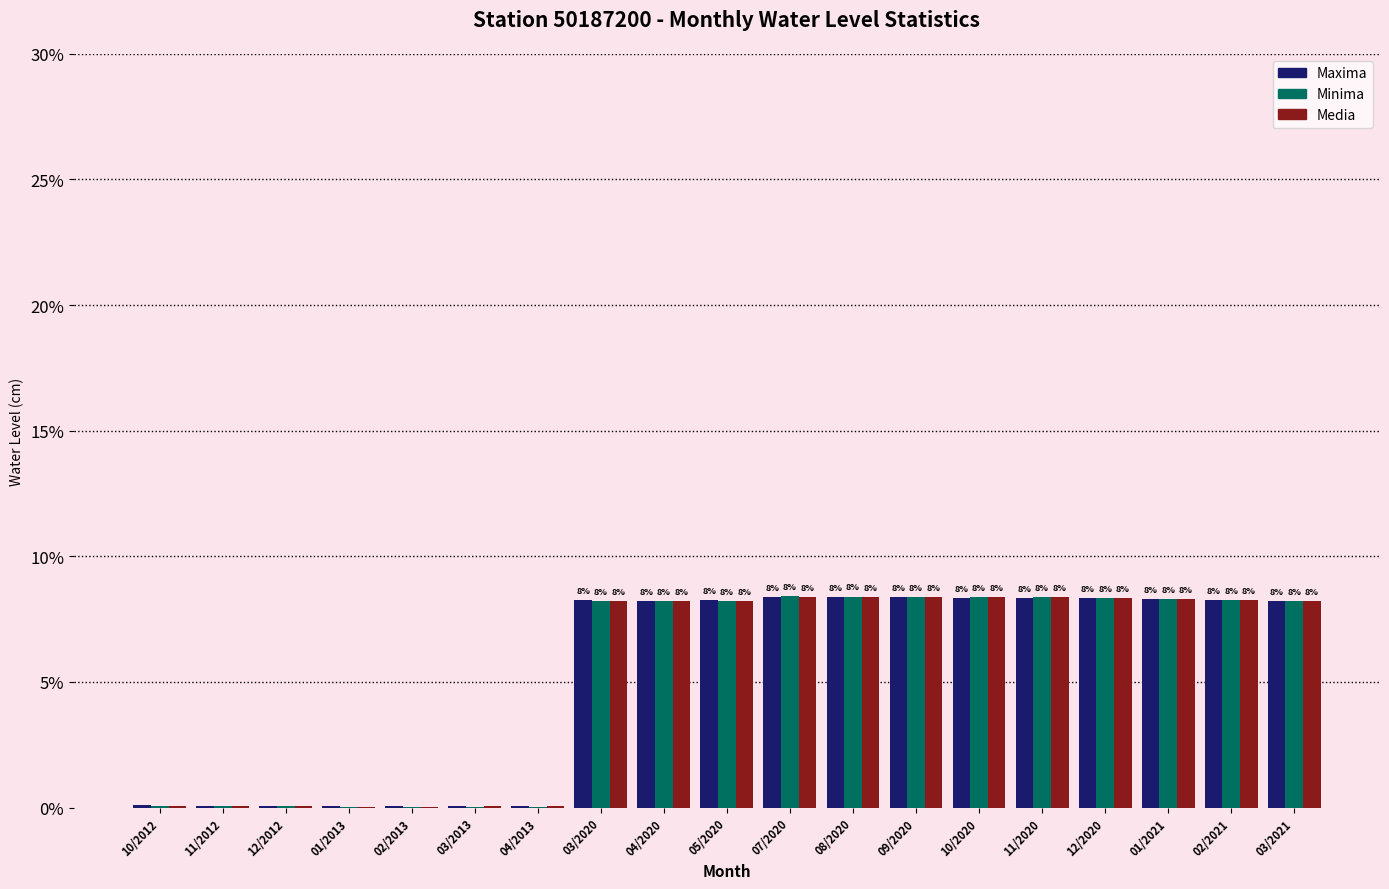

Does the chart contain stacked bars?

No